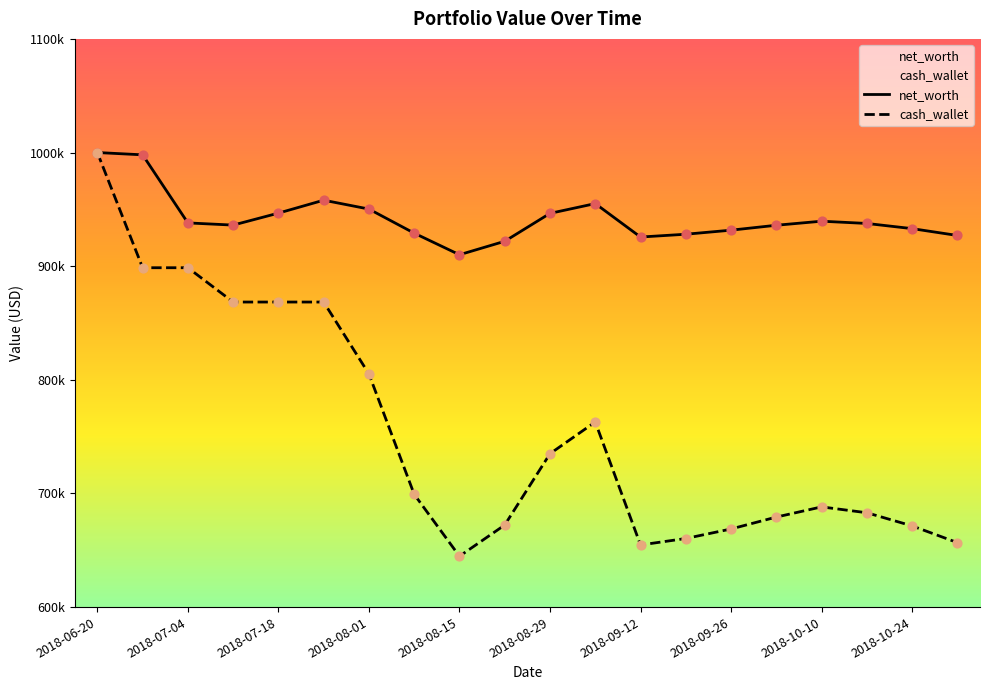

Which series contains the lowest Y value?

cash_wallet